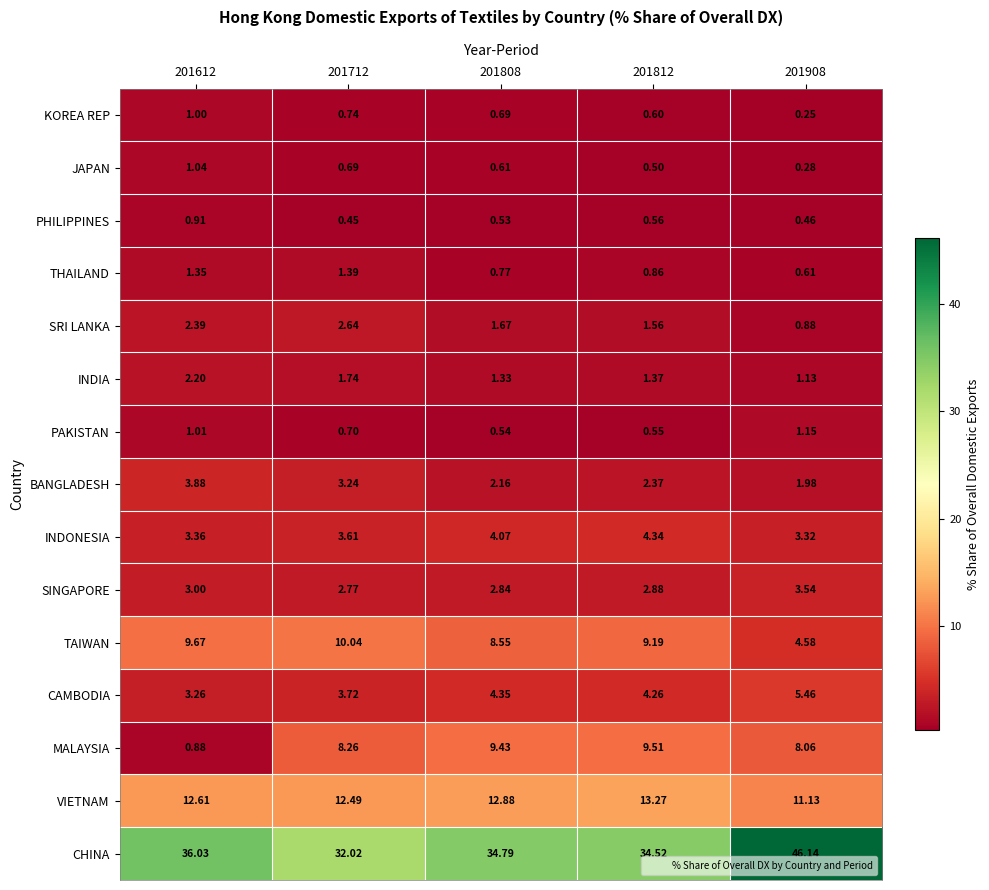

Between 201612 and 201712, which series saw the biggest shift?

MALAYSIA